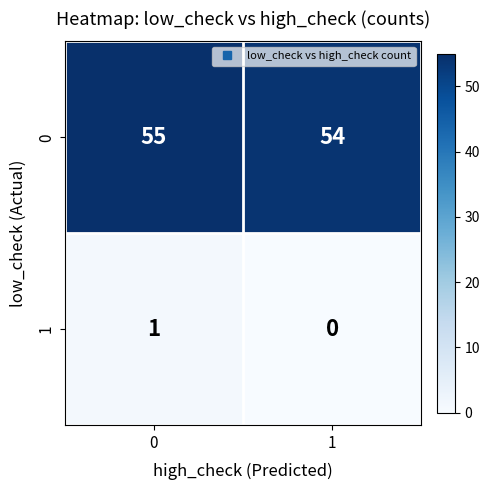

What is the sum of the 0 values at 0 and 1?

109